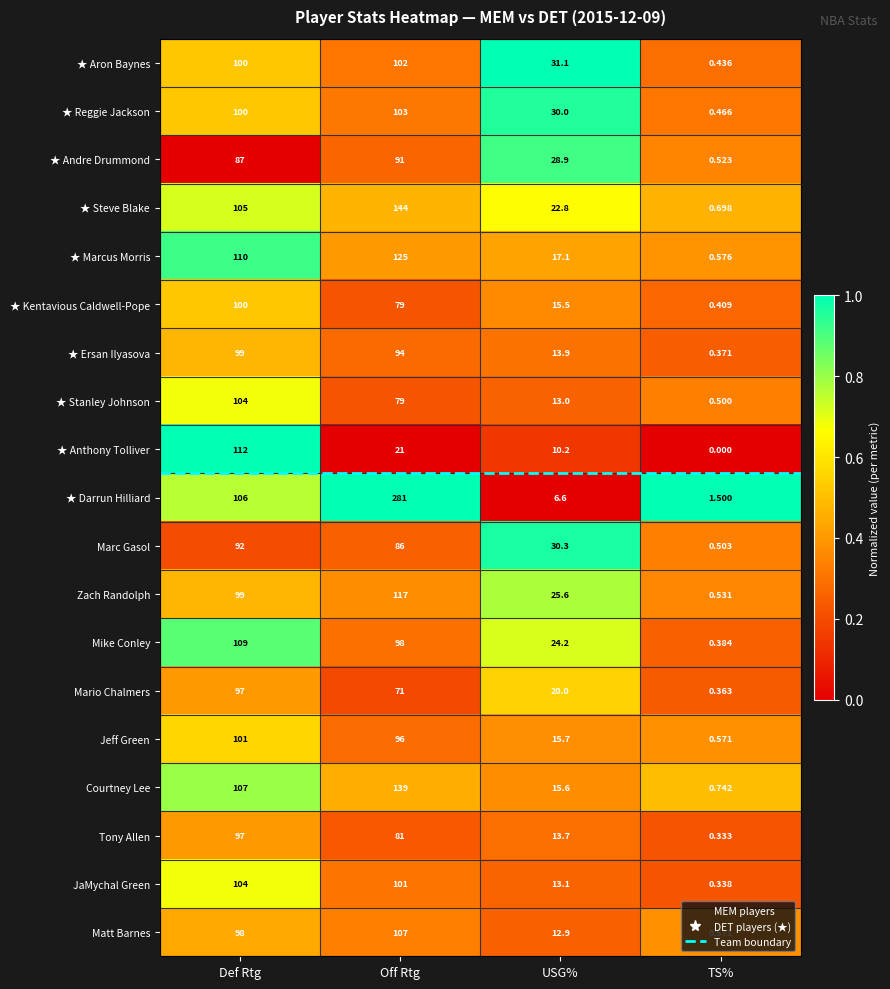

Which series has the largest total across all categories?

★ Darrun Hilliard